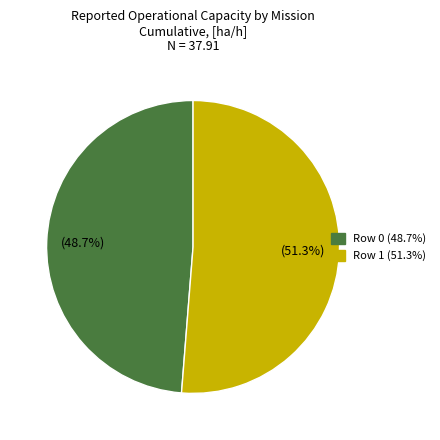

What is the largest slice in the pie chart?

Row 1